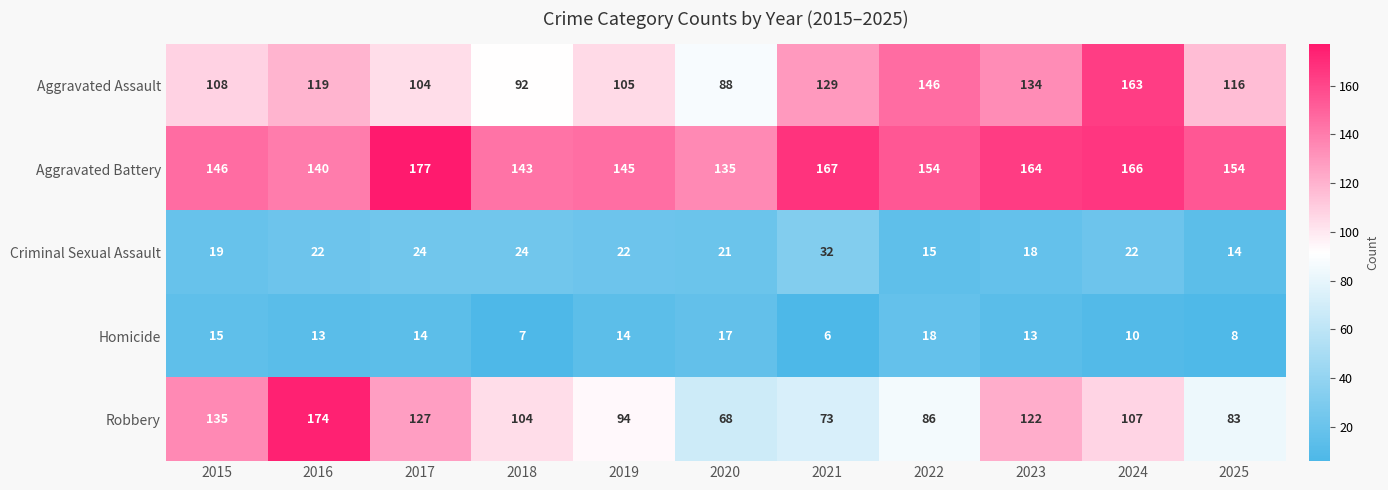

What is the average value of the Aggravated Assault series?

119